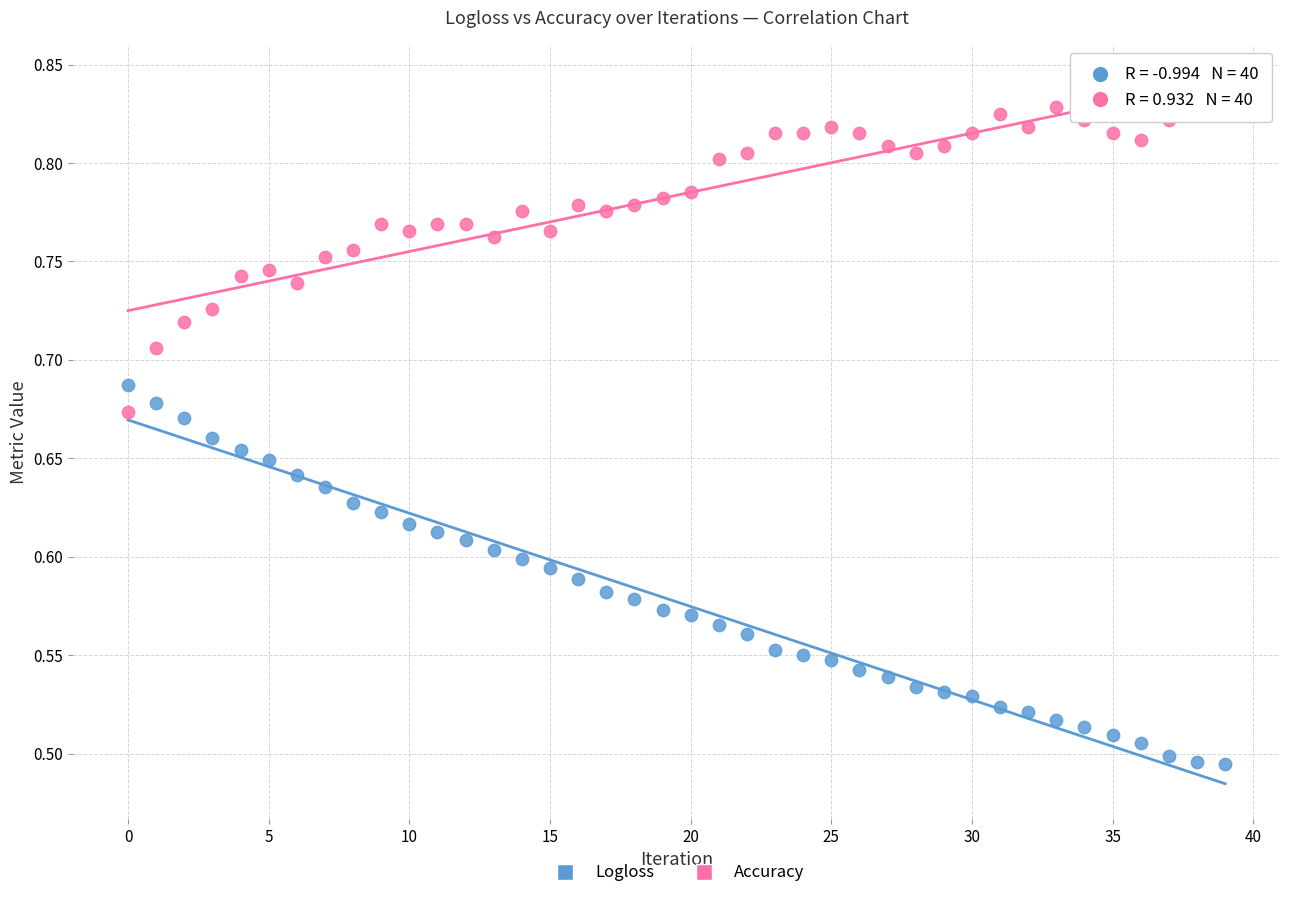

Which series has the widest spread of Y values?

Logloss